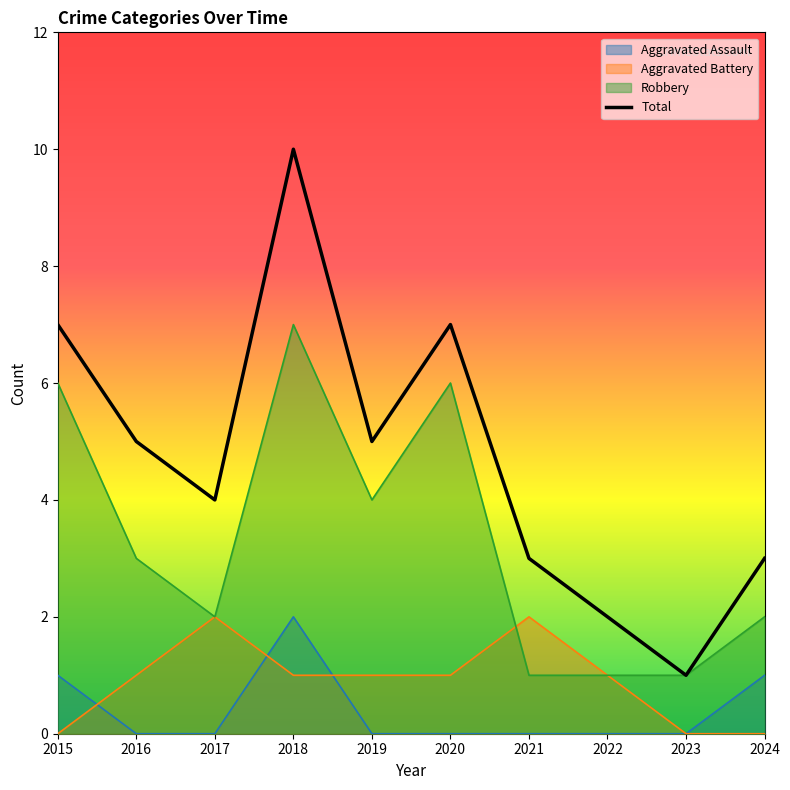

Which has a higher value, 2021 or 2018?

2018